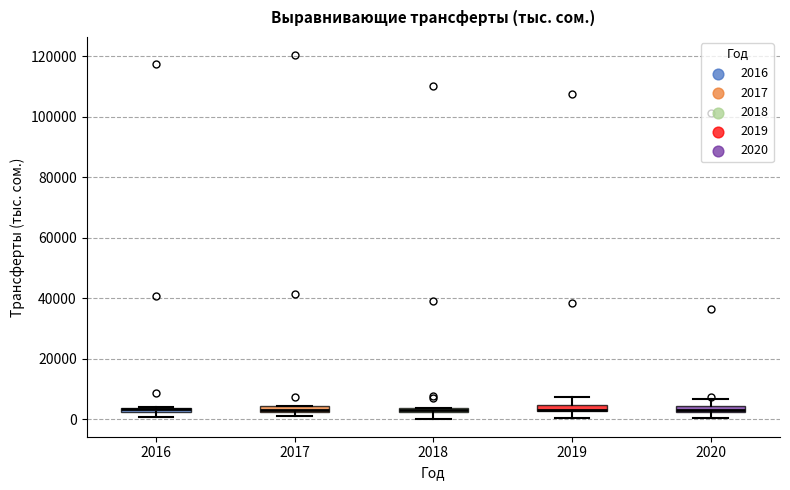

Where is the upper edge of the box at x = 2018 on the y-axis? The values are not printed on the chart, so give them approximately, as read against the axis.

4000